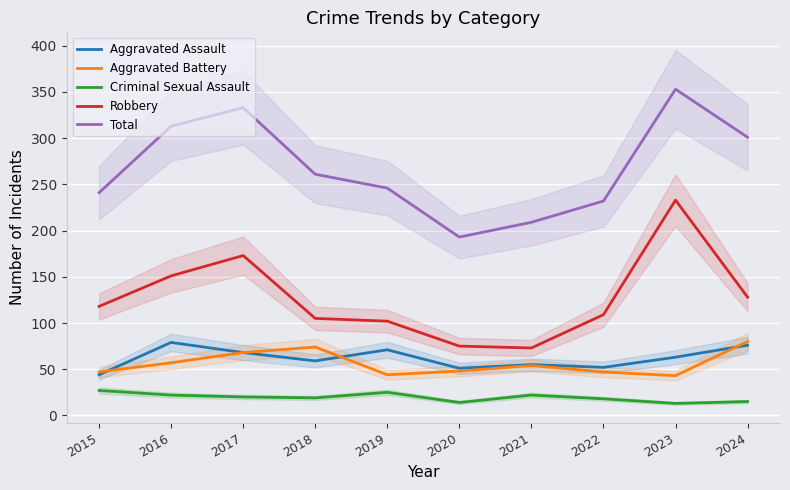

What is the maximum value for Total?

353